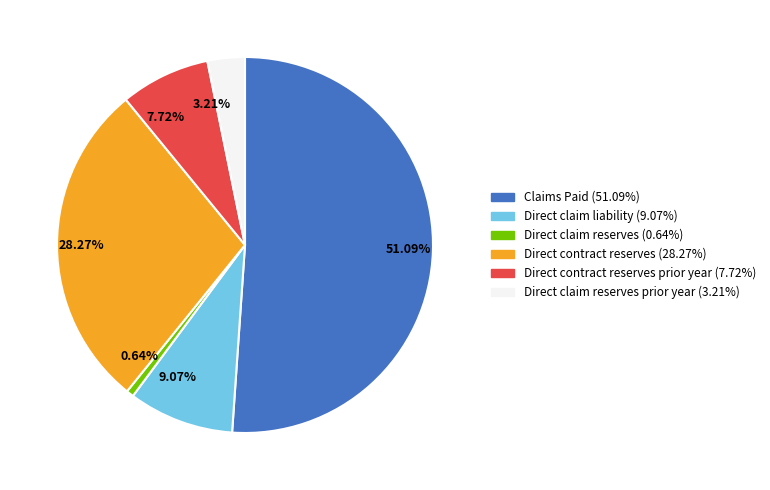

Which category has the smallest portion of the pie?

0.64%